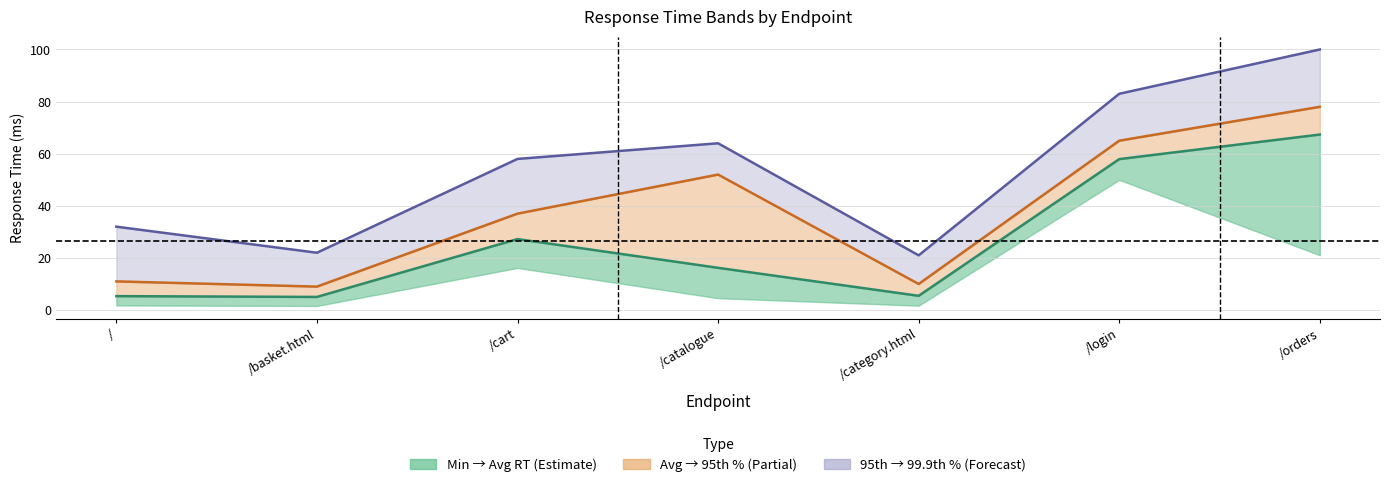

What is the minimum value for 99.9th Percentile?

21.0